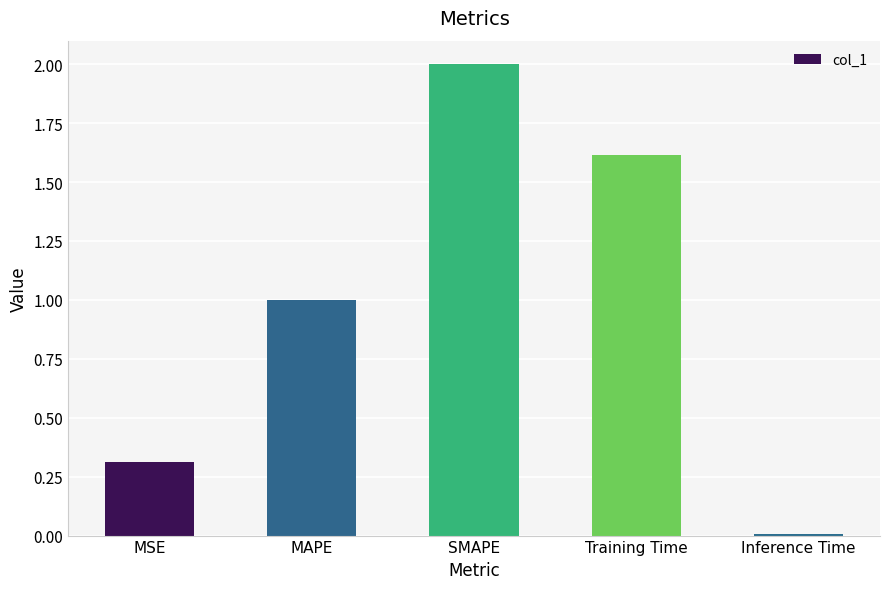

What is the label of the 3rd bar from the left?

SMAPE